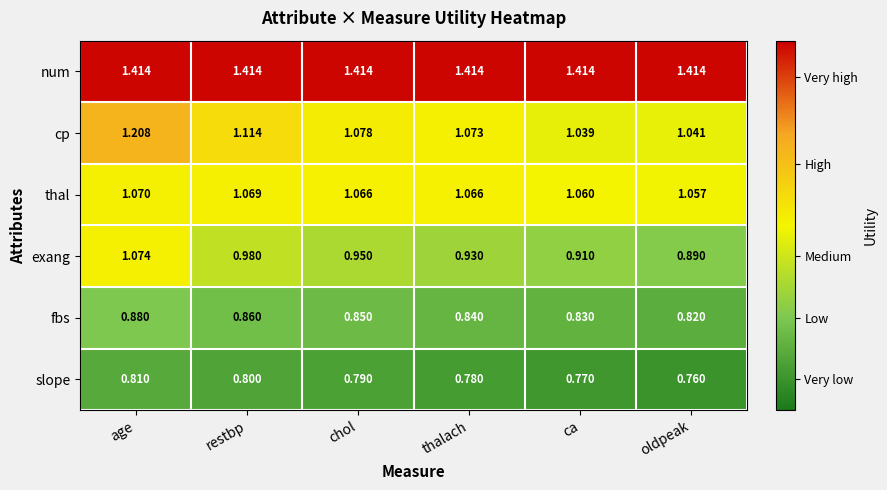

Is the value of num at chol greater than the value of thal at restbp?

Yes